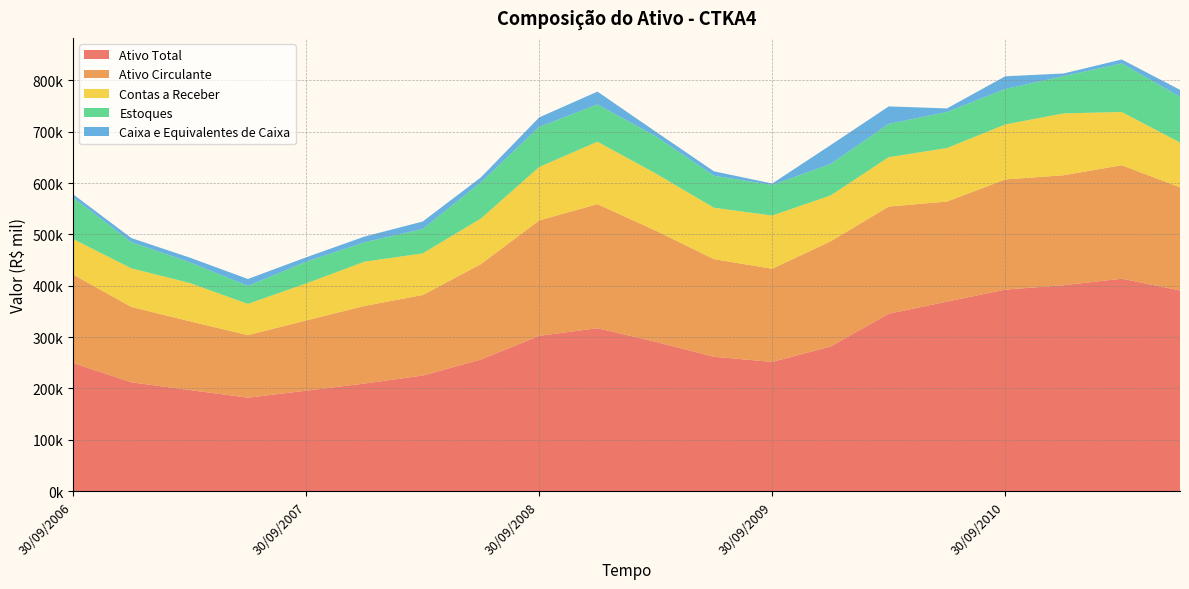

Reading left to right, transcribe all the data shown in this chart.

Ativo Total: 30/09/2006=249577.0	31/12/2006=211976.0	31/03/2007=196903.0	30/06/2007=182054.0	30/09/2007=195665.0	31/12/2007=209561.0	31/03/2008=225158.0	30/06/2008=256360.0	30/09/2008=302440.0	31/12/2008=317380.0	31/03/2009=290849.0	30/06/2009=261749.0	30/09/2009=251739.0	31/12/2009=281547.0	31/03/2010=345513.0	30/06/2010=369155.0	30/09/2010=392557.0	31/12/2010=401054.0	31/03/2011=413804.0	30/06/2011=390927.0
Ativo Circulante: 30/09/2006=172275.0	31/12/2006=146809.0	31/03/2007=133988.0	30/06/2007=121821.0	30/09/2007=136755.0	31/12/2007=151139.0	31/03/2008=156829.0	30/06/2008=185811.0	30/09/2008=224914.0	31/12/2008=241672.0	31/03/2009=216535.0	30/06/2009=190134.0	30/09/2009=181457.0	31/12/2009=204907.0	31/03/2010=208784.0	30/06/2010=194968.0	30/09/2010=214618.0	31/12/2010=214221.0	31/03/2011=221010.0	30/06/2011=200890.0
Contas a Receber: 30/09/2006=69135.0	31/12/2006=75196.0	31/03/2007=74581.0	30/06/2007=60880.0	30/09/2007=72148.0	31/12/2007=86237.0	31/03/2008=81082.0	30/06/2008=88827.0	30/09/2008=104042.0	31/12/2008=121608.0	31/03/2009=111456.0	30/06/2009=100143.0	30/09/2009=103621.0	31/12/2009=89384.0	31/03/2010=96238.0	30/06/2010=104211.0	30/09/2010=107091.0	31/12/2010=120537.0	31/03/2011=103714.0	30/06/2011=87292.0
Estoques: 30/09/2006=80652.0	31/12/2006=51073.0	31/03/2007=40455.0	30/06/2007=34996.0	30/09/2007=42362.0	31/12/2007=37731.0	31/03/2008=47541.0	30/06/2008=70547.0	30/09/2008=78048.0	31/12/2008=72653.0	31/03/2009=72606.0	30/06/2009=62302.0	30/09/2009=59551.0	31/12/2009=61294.0	31/03/2010=64818.0	30/06/2010=70218.0	30/09/2010=69097.0	31/12/2010=72537.0	31/03/2011=94617.0	30/06/2011=89079.0
Caixa e Equivalentes de Caixa: 30/09/2006=6558.0	31/12/2006=7884.0	31/03/2007=9038.0	30/06/2007=13514.0	30/09/2007=8513.0	31/12/2007=11185.0	31/03/2008=14547.0	30/06/2008=9679.0	30/09/2008=18558.0	31/12/2008=24983.0	31/03/2009=8817.0	30/06/2009=8668.0	30/09/2009=2840.0	31/12/2009=36708.0	31/03/2010=34107.0	30/06/2010=6975.0	30/09/2010=24754.0	31/12/2010=5194.0	31/03/2011=7718.0	30/06/2011=13540.0